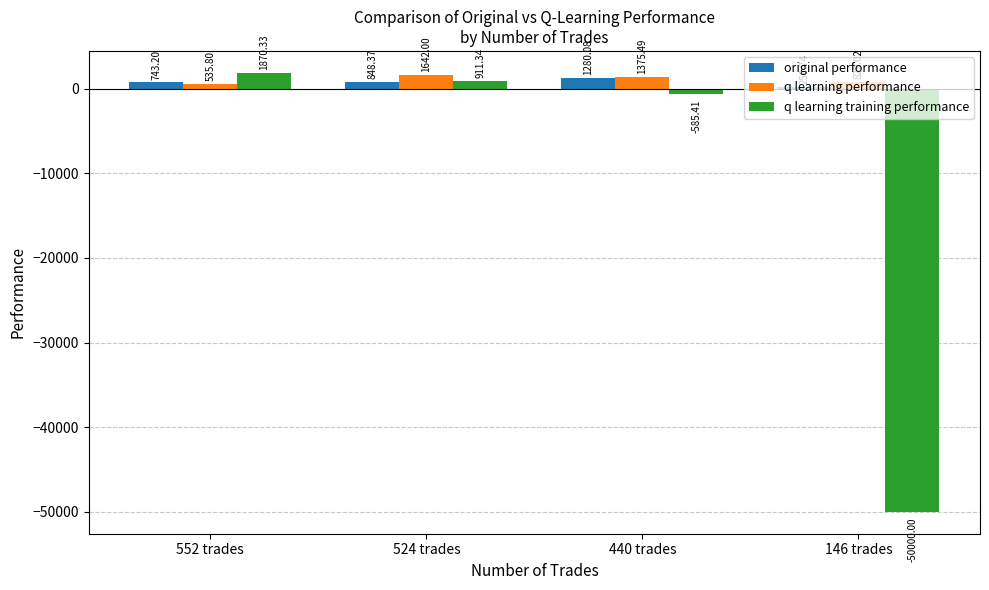

Which series has the largest total across all categories?

q learning performance